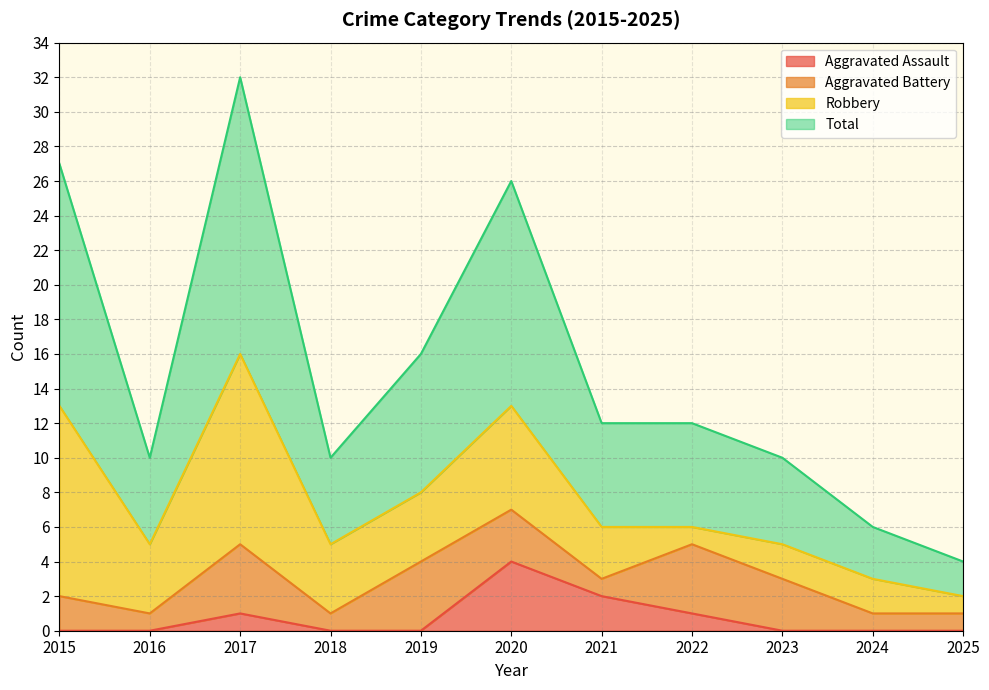

True or false: Aggravated Assault and Total cross at least once.

False